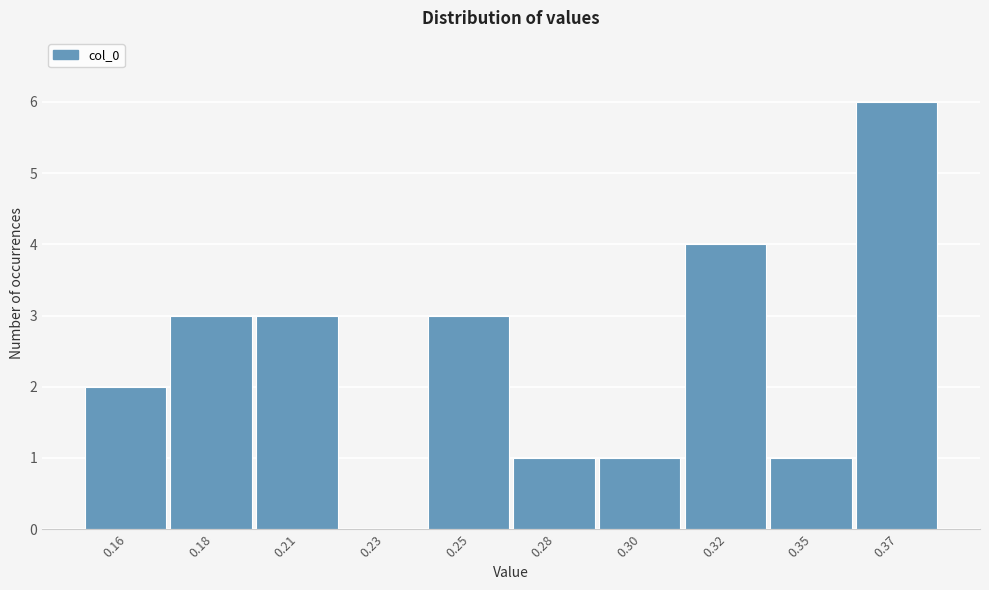

Reading left to right, extract all data points from this chart.

0.16=2	0.18=3	0.21=3	0.23=0	0.25=3	0.28=1	0.30=1	0.32=4	0.35=1	0.37=6